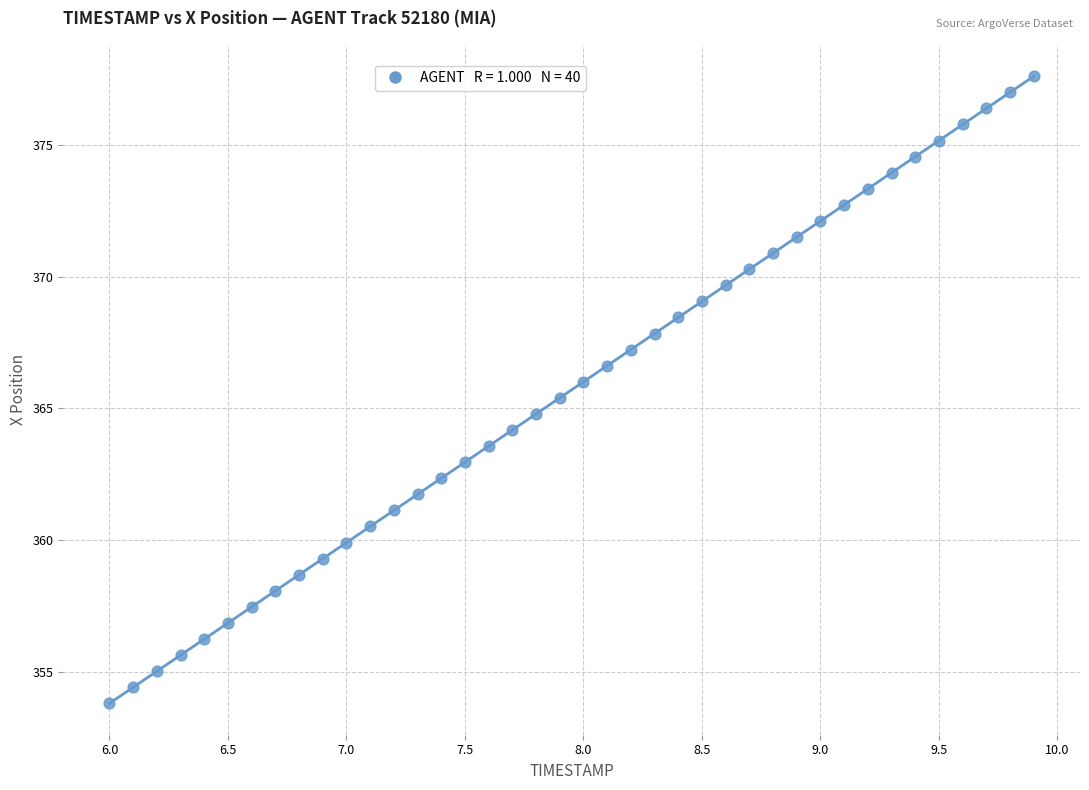

What is the range of X values (max minus min)?

3.9